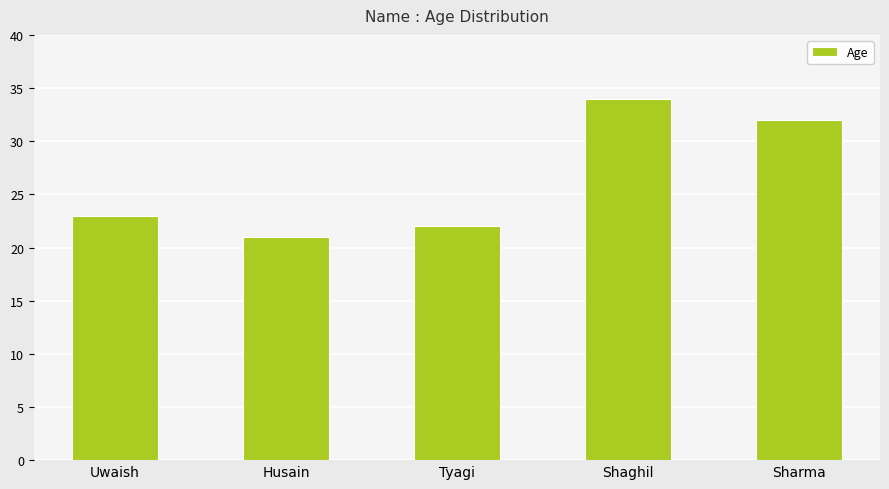

List the labels in order of value, largest first.

Shaghil, Sharma, Uwaish, Tyagi, Husain